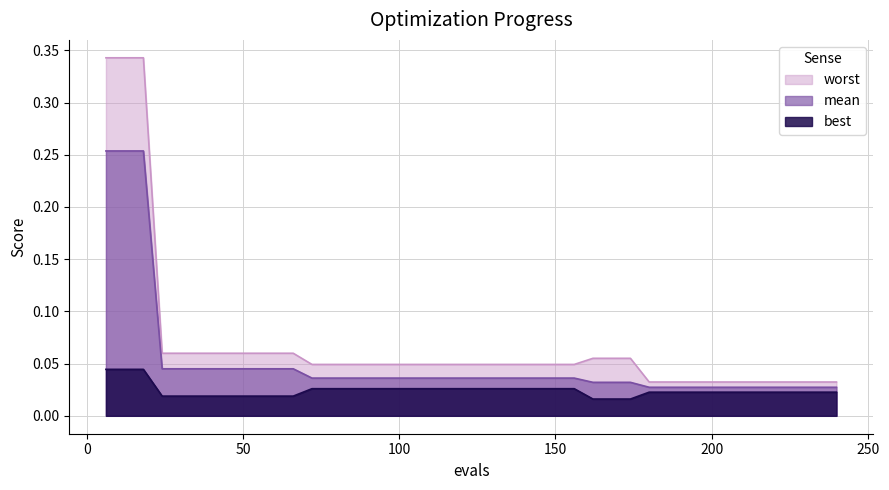

List the series in order of their peak value, lowest first.

best, mean, worst